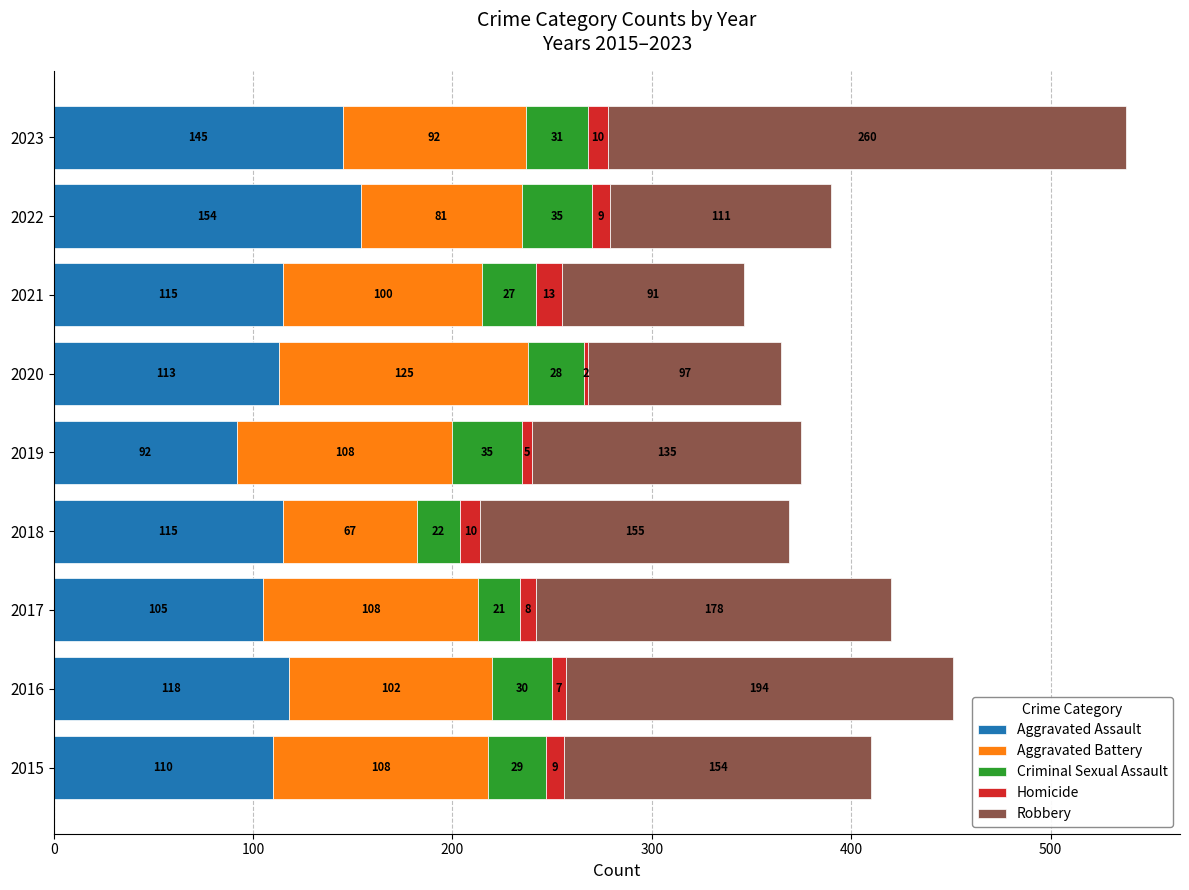

At which label does Aggravated Assault reach its minimum?

2019